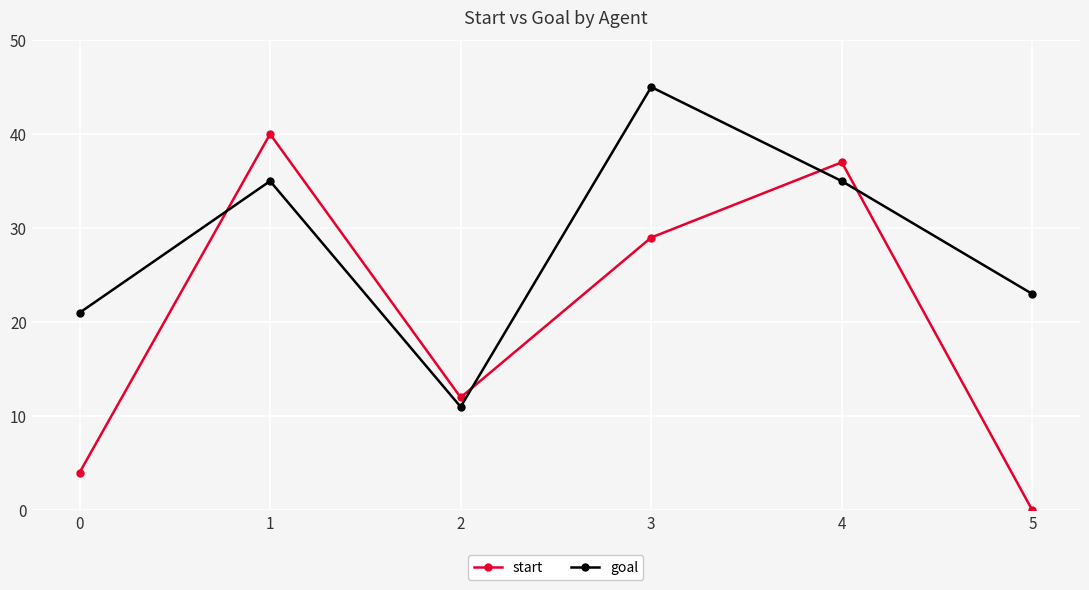

What is the average value of the goal series?

28